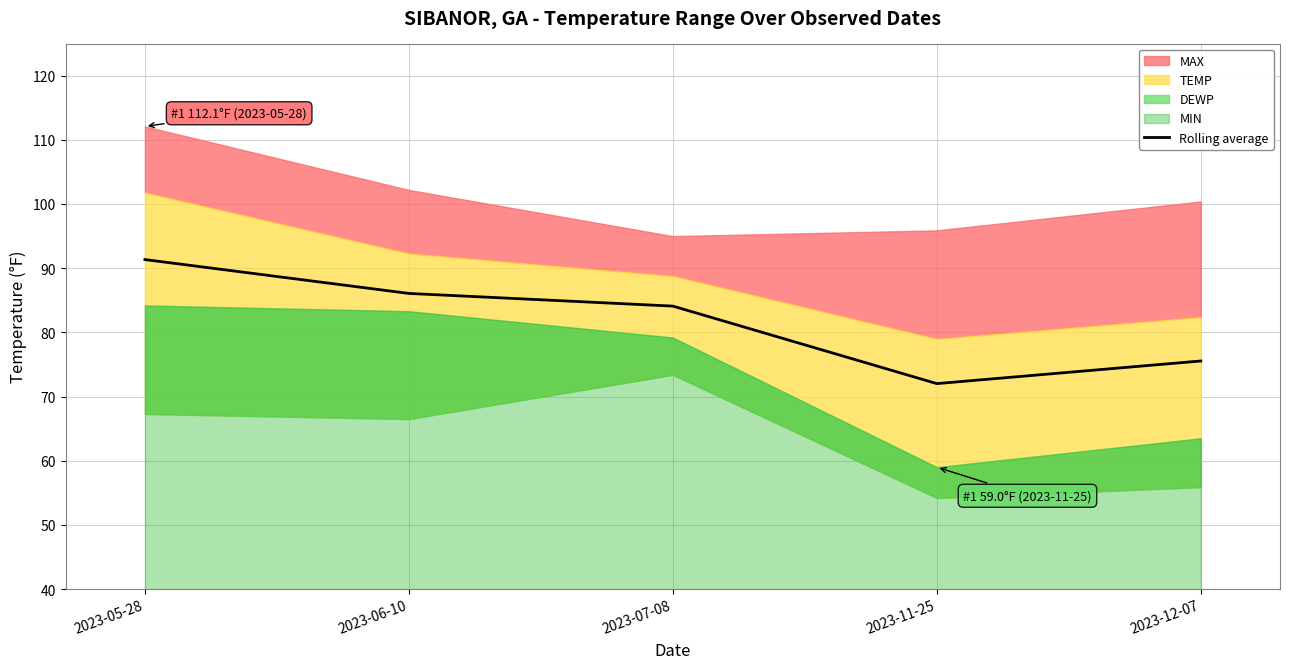

The value at 2023-11-25 is 72.0. True or false?

True